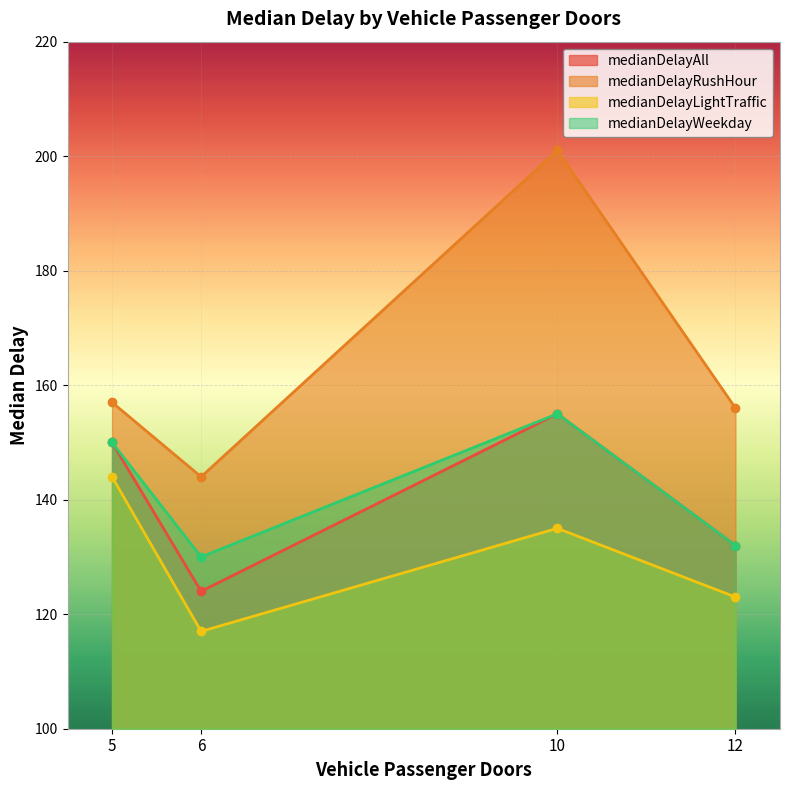

What is the label of the 4th point from the left?

12